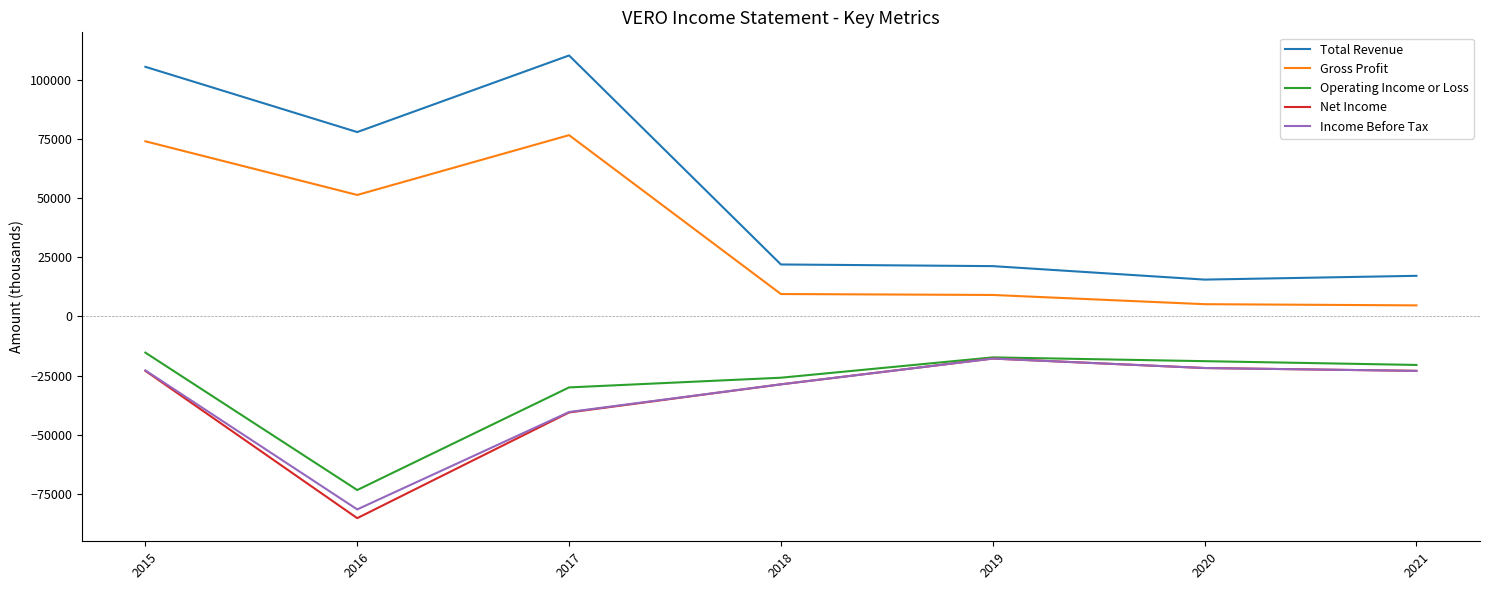

How many interior local peaks does the Income Before Tax series have?

1